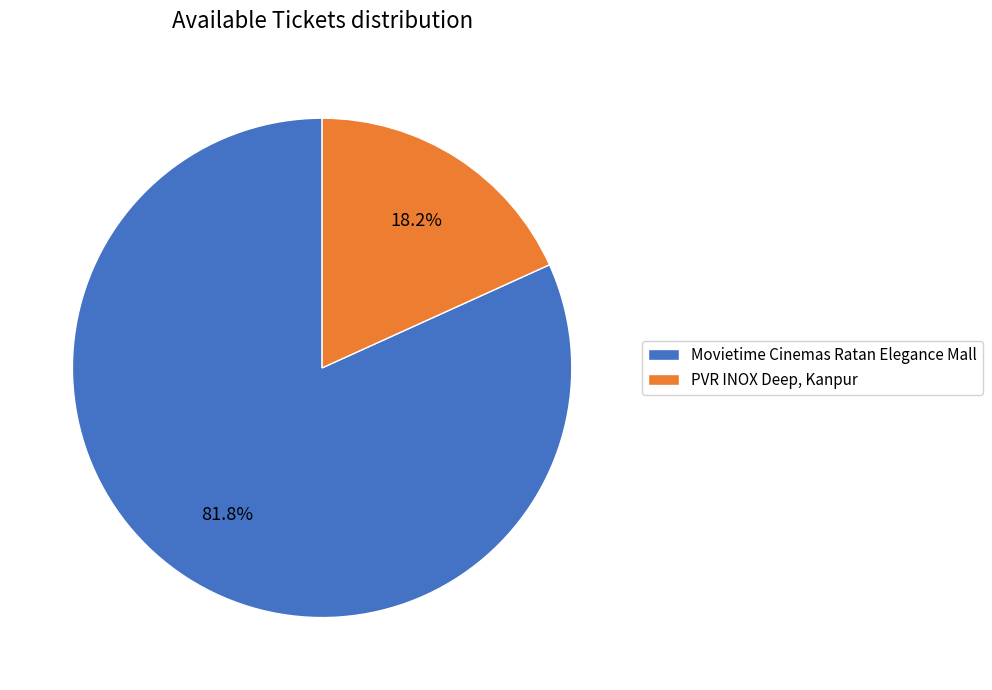

Combined, do Movietime Cinemas Ratan Elegance Mall and PVR INOX Deep, Kanpur account for over 50%?

Yes